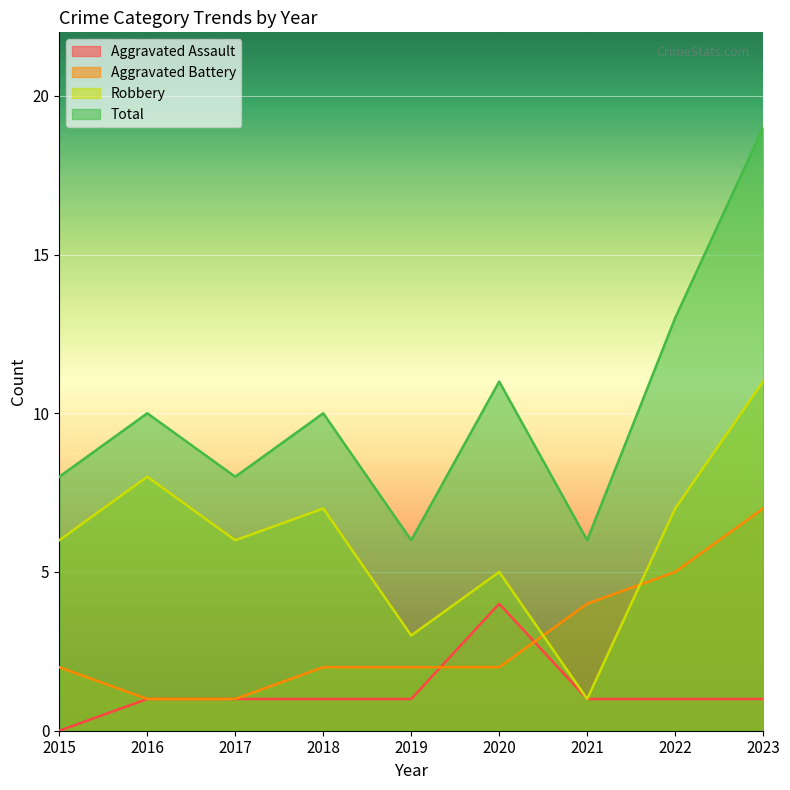

The Aggravated Assault series shows 0 at 2017. True or false?

False